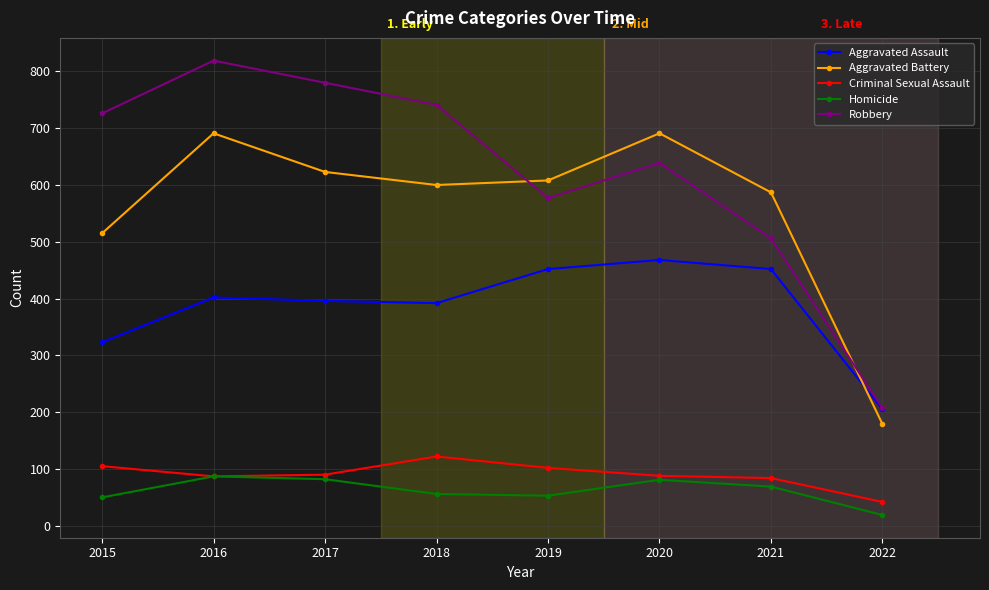

True or false: Aggravated Assault and Homicide intersect in this chart.

False